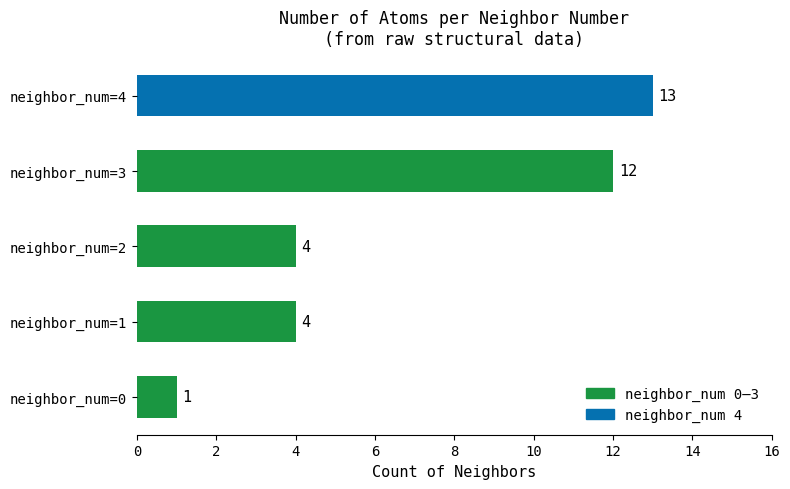

Which label corresponds to the largest value in the chart?

neighbor_num=4